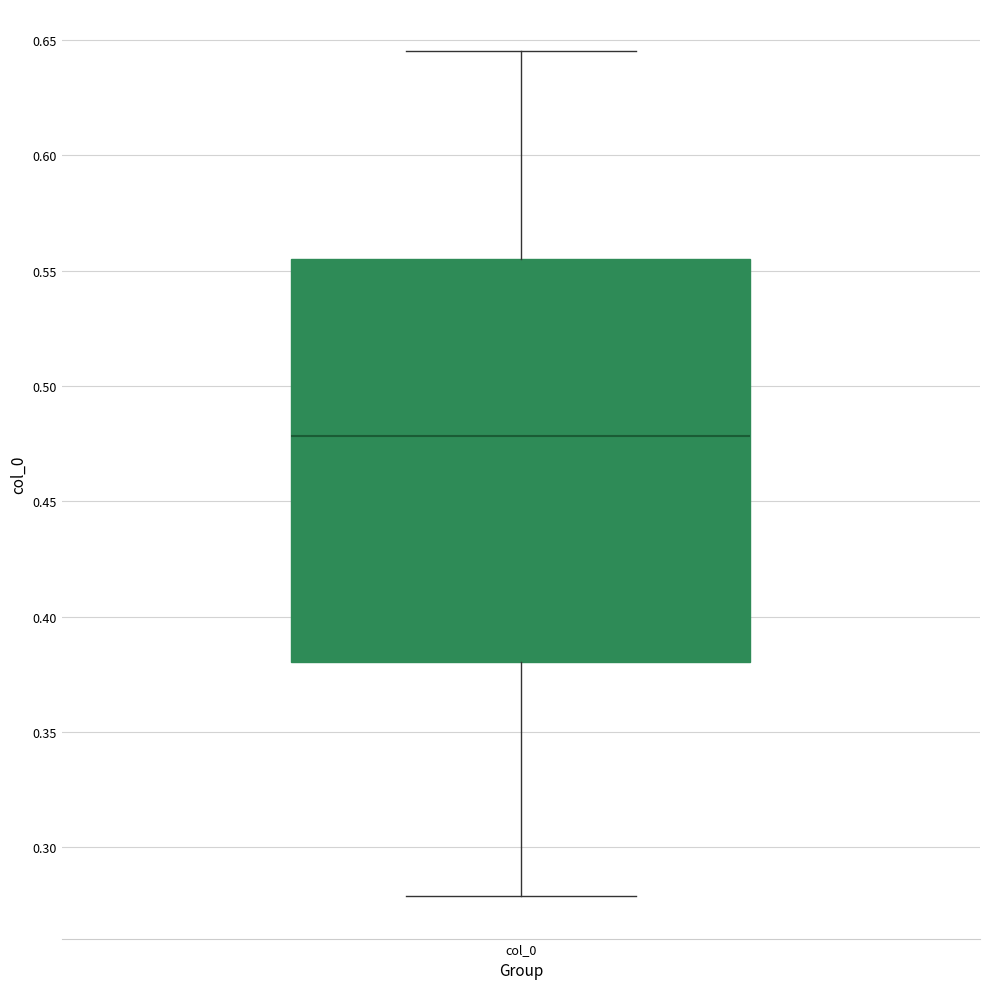

Where does the upper whisker of the box for col_0 end on the y-axis? The values are not printed on the chart, so give them approximately, as read against the axis.

0.645